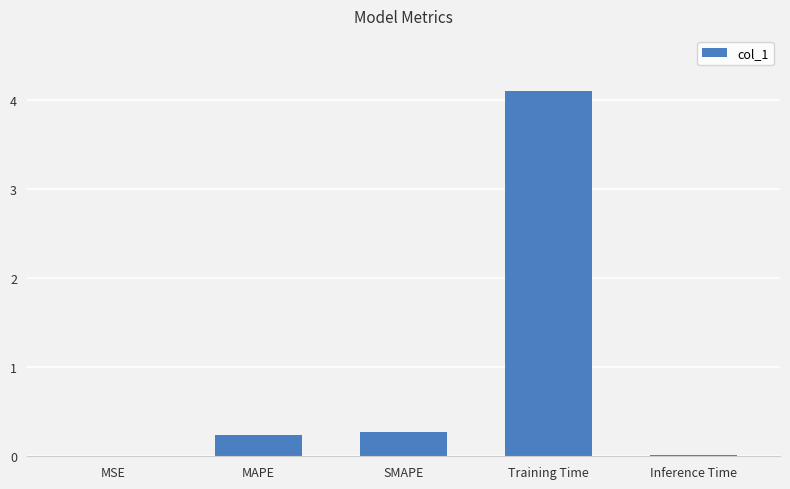

Which has a higher value, SMAPE or Training Time?

Training Time